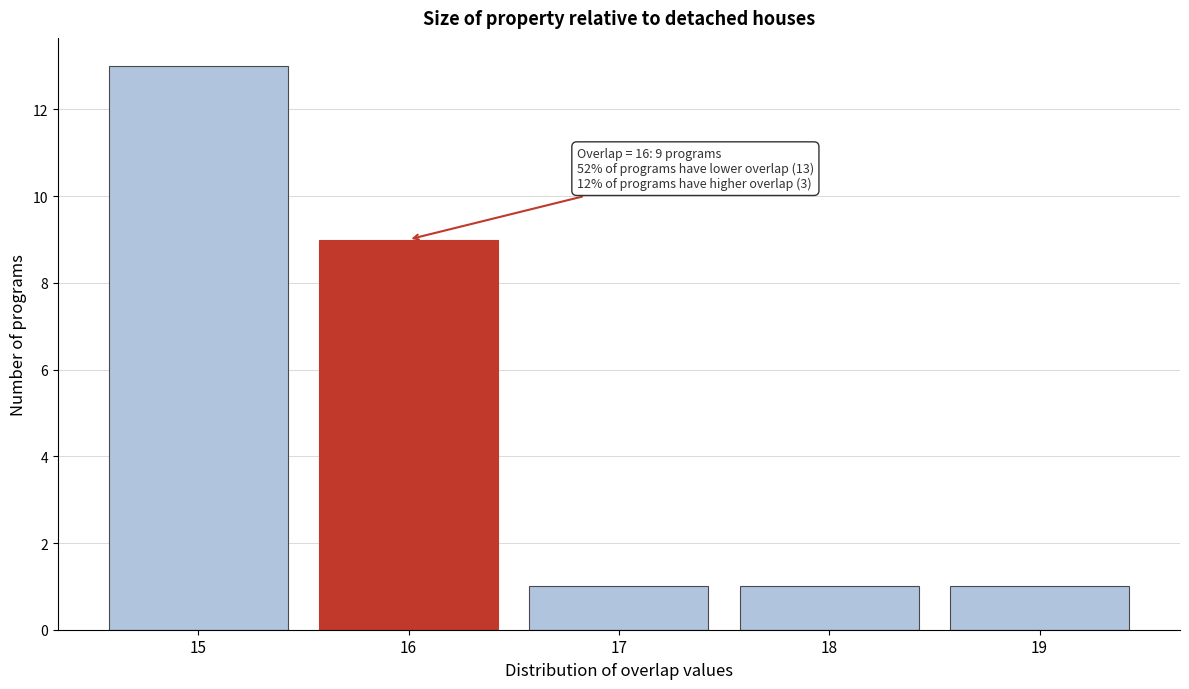

Reading left to right, extract all data points from this chart.

15=13	16=9	17=1	18=1	19=1